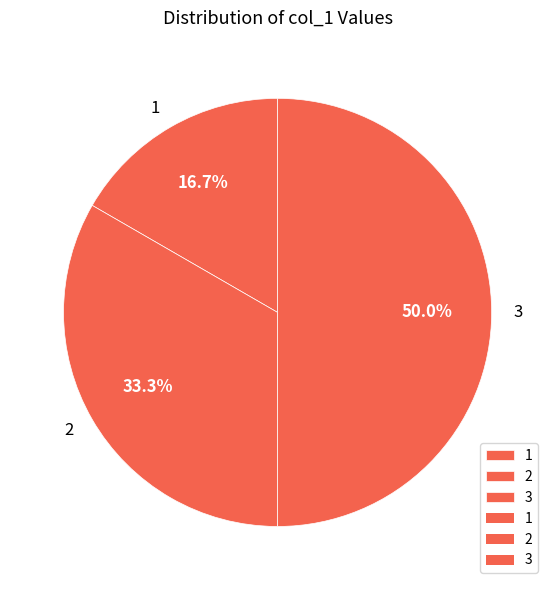

How many segments does this pie chart have?

3